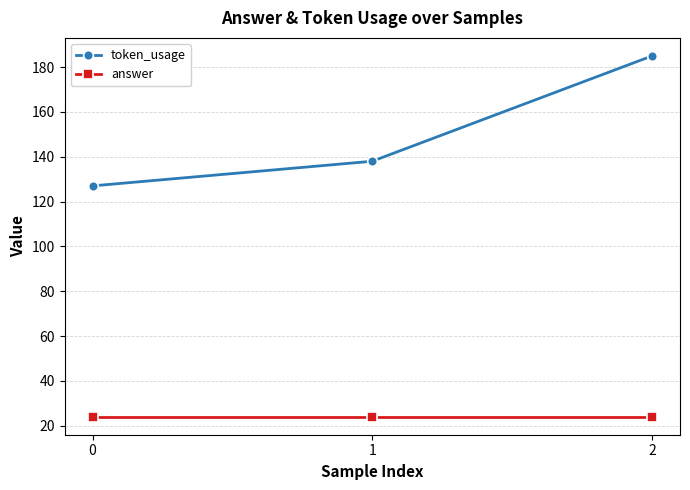

List the labels in order of token_usage value, smallest first.

0, 1, 2